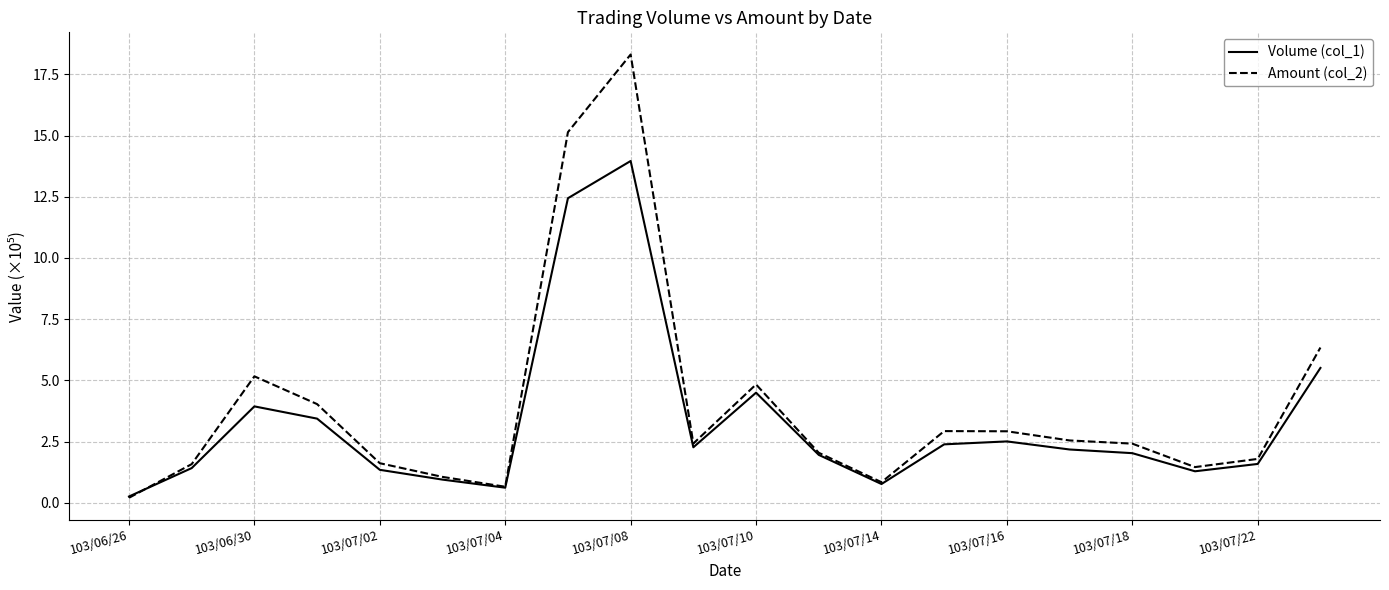

What is the difference between the maximum and minimum values in the Volume (col_1) series?

13.7